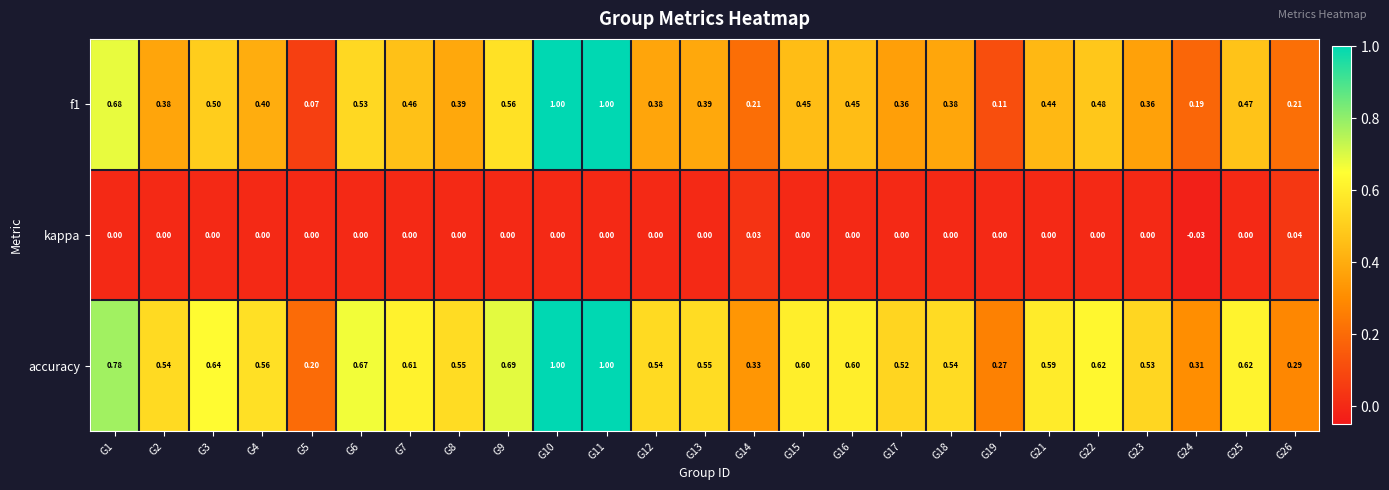

Which series has the largest total across all categories?

accuracy